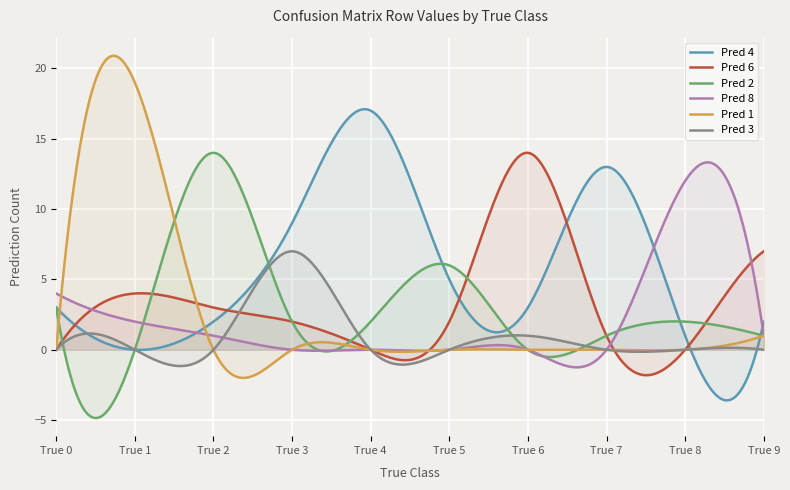

What is the total value across all series at True 1?

25